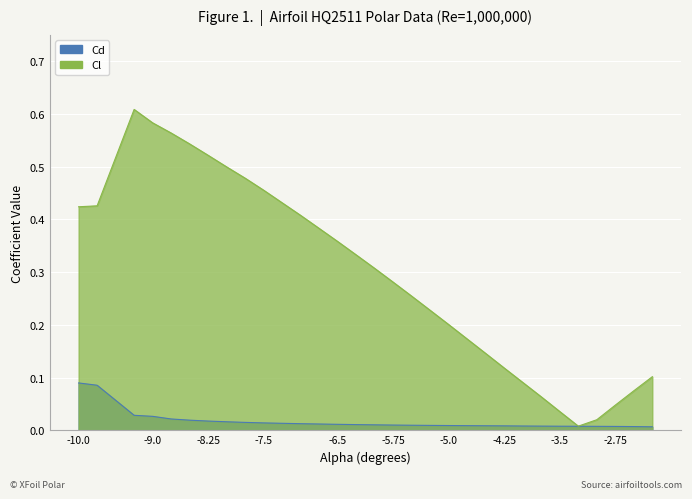

How many lines are shown in the chart?

2